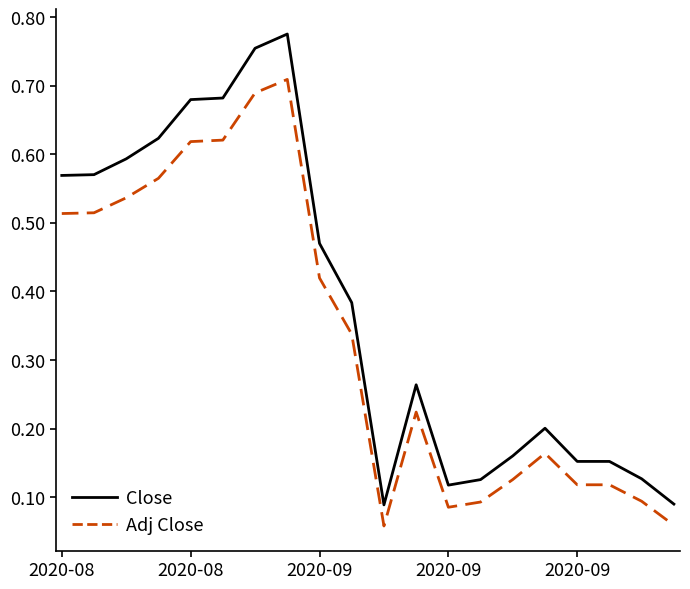

True or false: Close and Adj Close cross at least once.

False